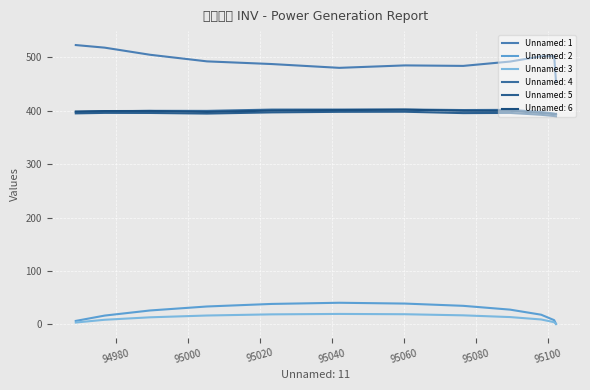

What is the minimum value shown in the chart?

0.5